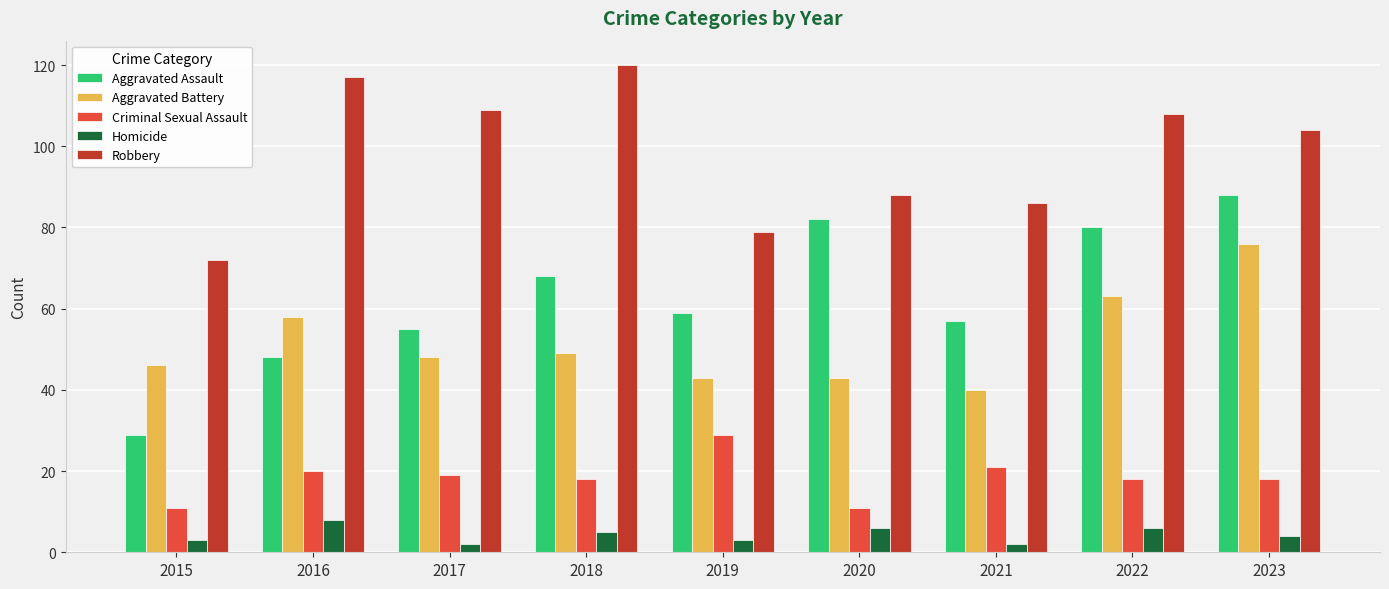

What is the maximum value for Robbery?

120